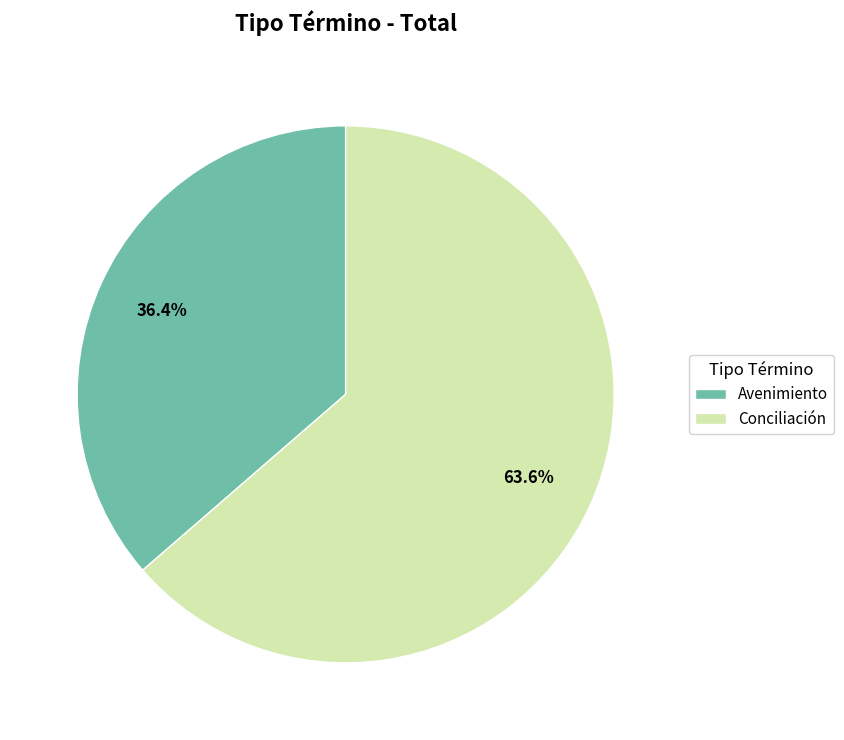

Does any single category account for the majority?

Yes